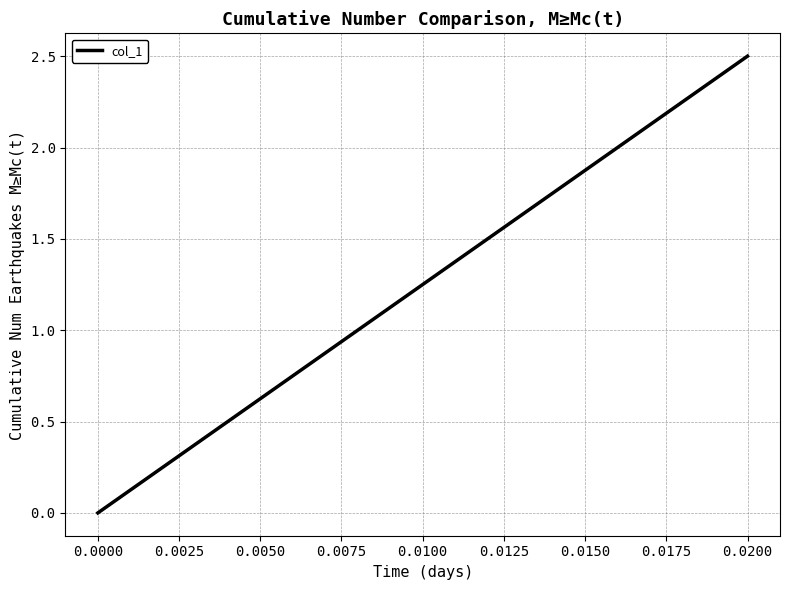

Which category has the highest value across all series?

0.0200